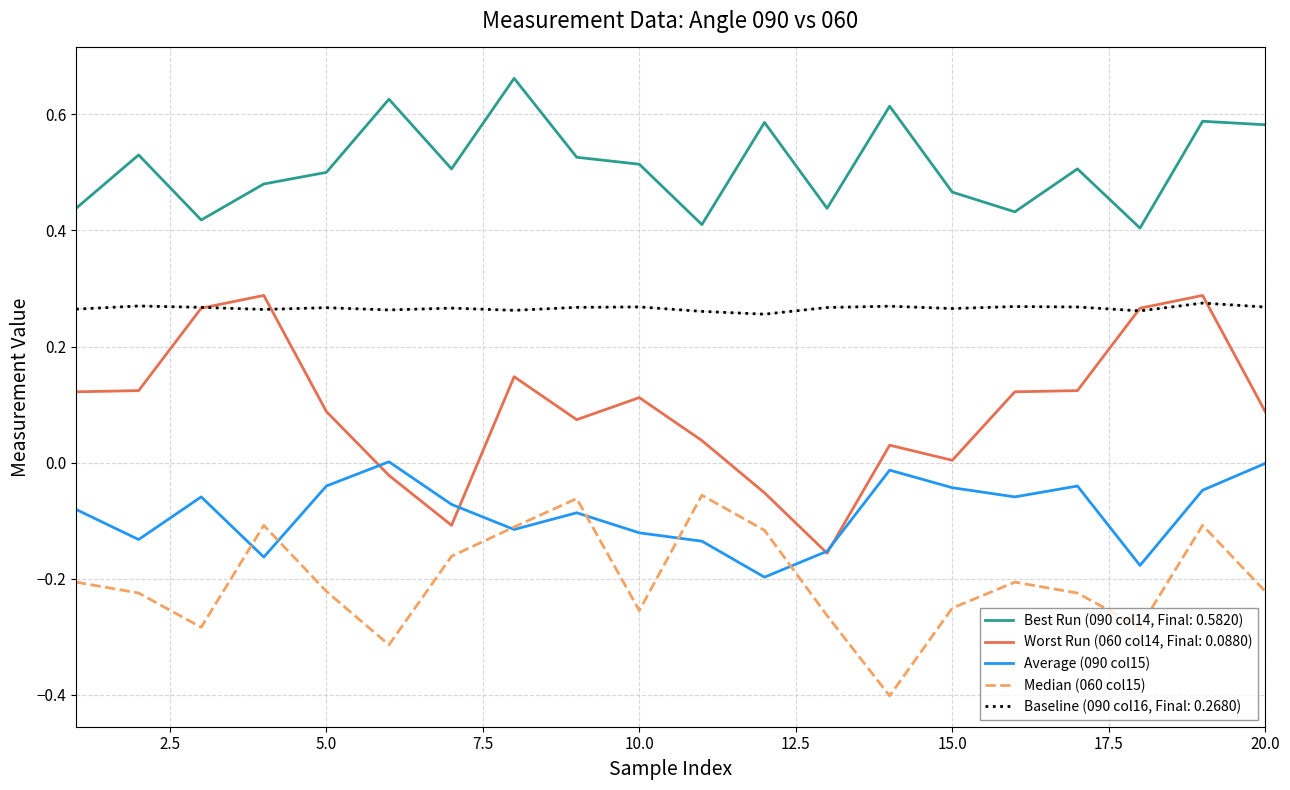

Which series has the largest total across all categories?

Best Run (090 col14, Final: 0.5820)